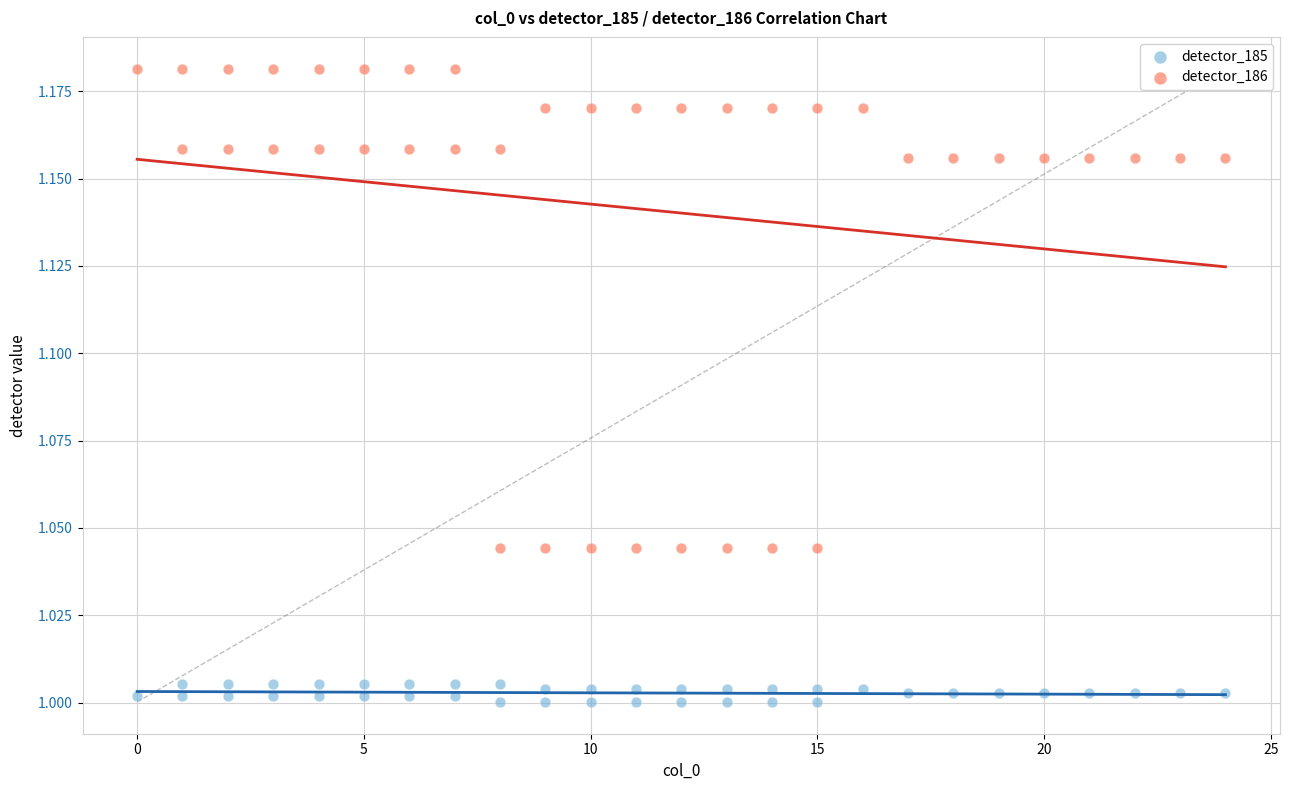

Across all data points, what is the range of X values (max minus min)?

24.0